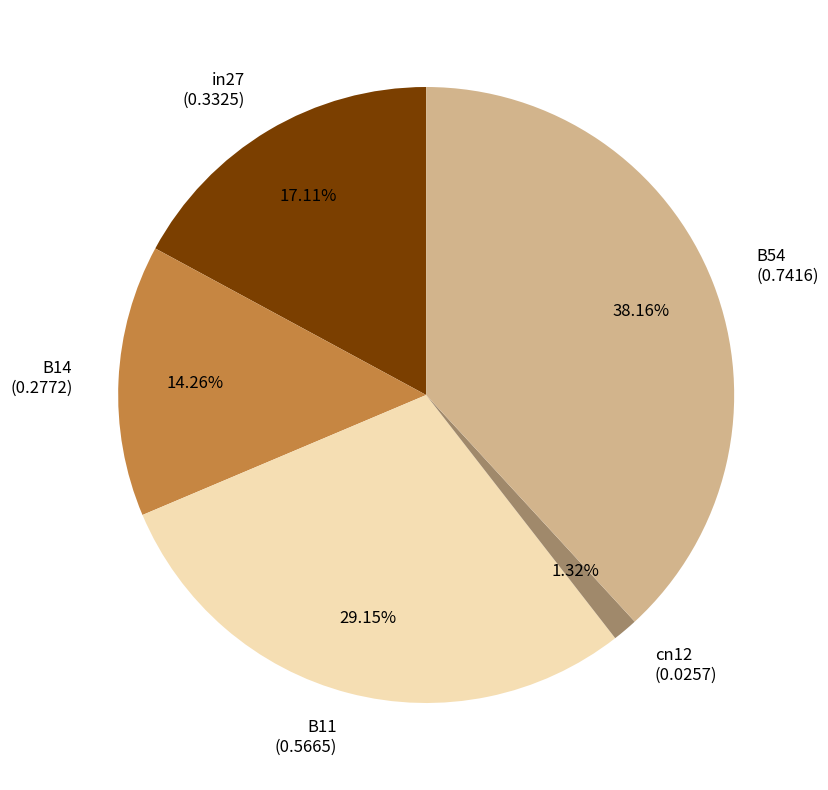

To the nearest percent, what percentage of the pie is B54?

38%